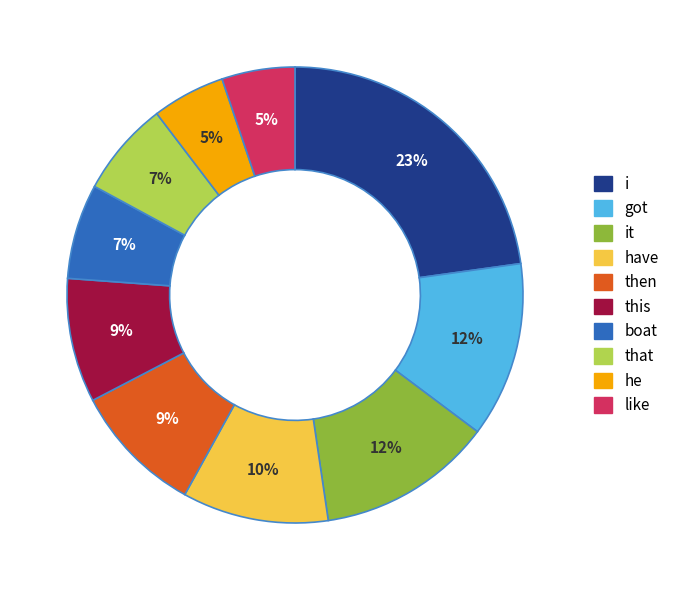

To the nearest percent, what is the average slice percentage?

10%